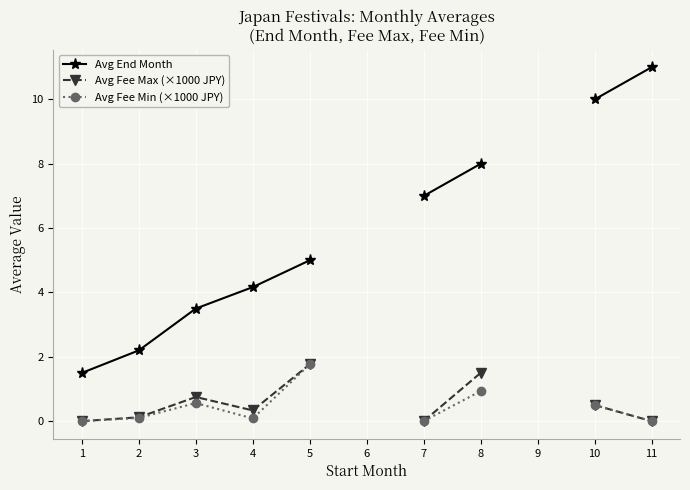

At 2, list the series in order from largest to smallest.

Avg End Month, Avg Fee Max (×1000 JPY), Avg Fee Min (×1000 JPY)